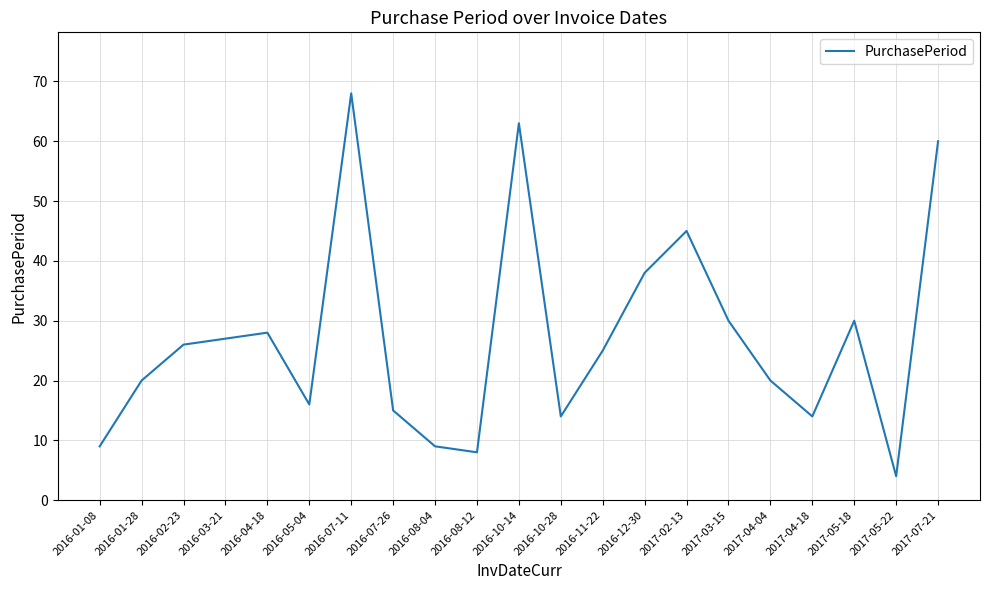

Between 2016-10-28 and 2017-02-13, which is larger?

2017-02-13